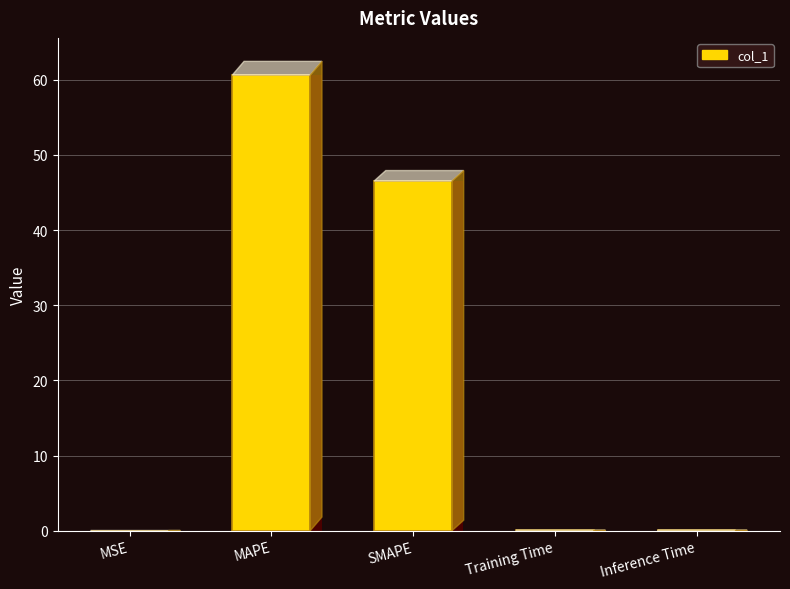

Which label corresponds to the smallest value in the chart?

MSE